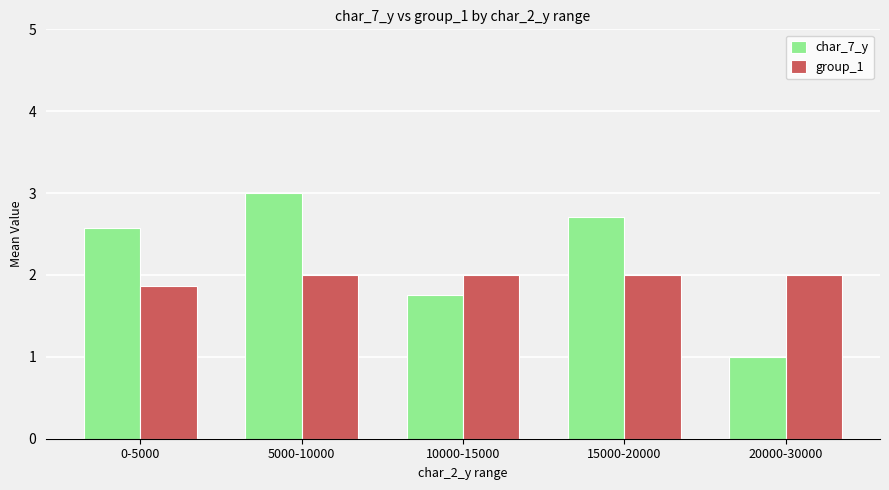

Read the char_7_y value at 0-5000.

2.6